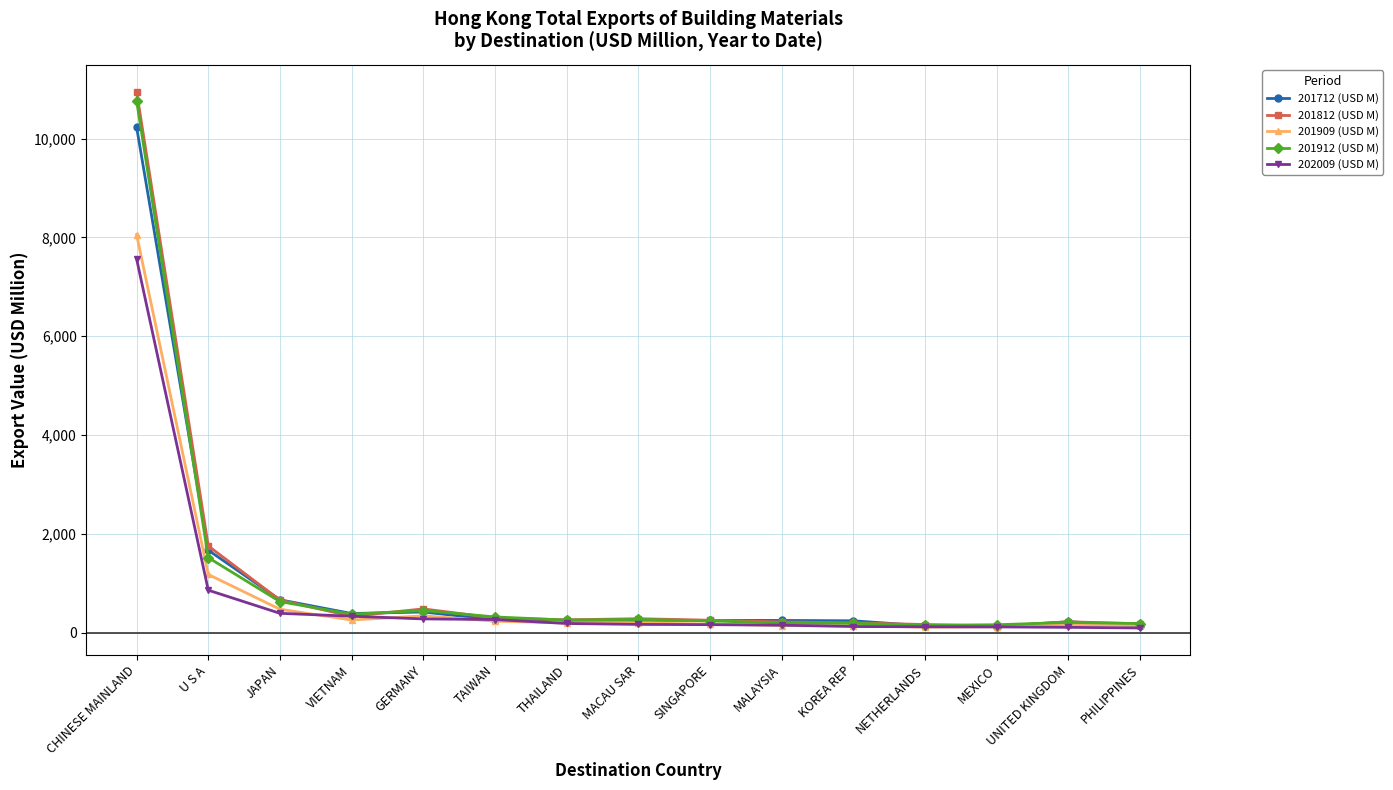

True or false: 201812 (USD M) has more than 0 points higher than both neighbors.

True